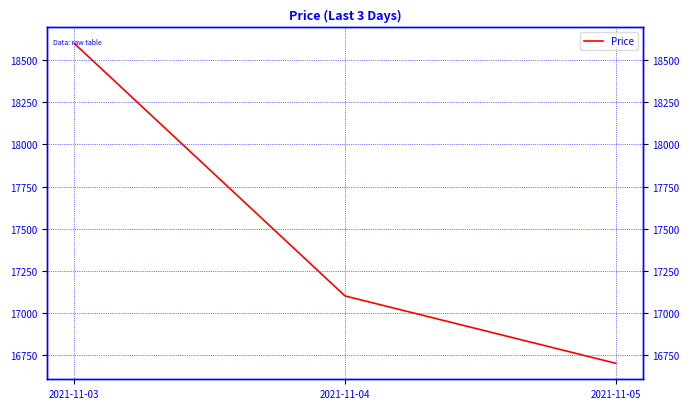

True or false: the data shows 26052 at 2021-11-05.

False